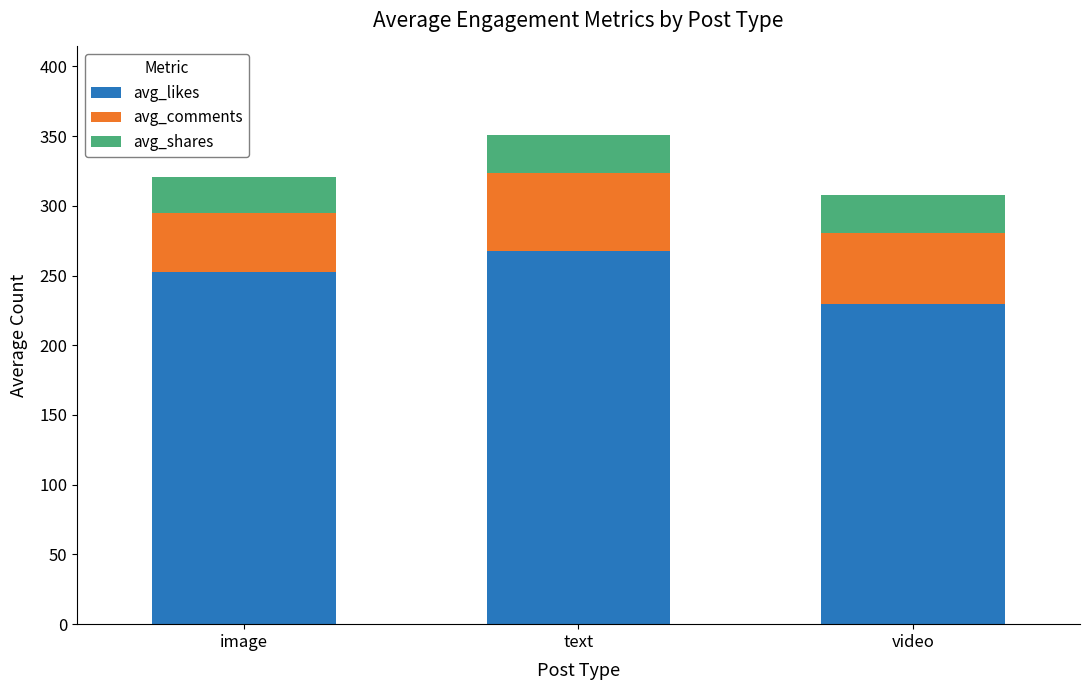

Reading right to left, transcribe the values for avg_likes.

229.8	267.5	252.2